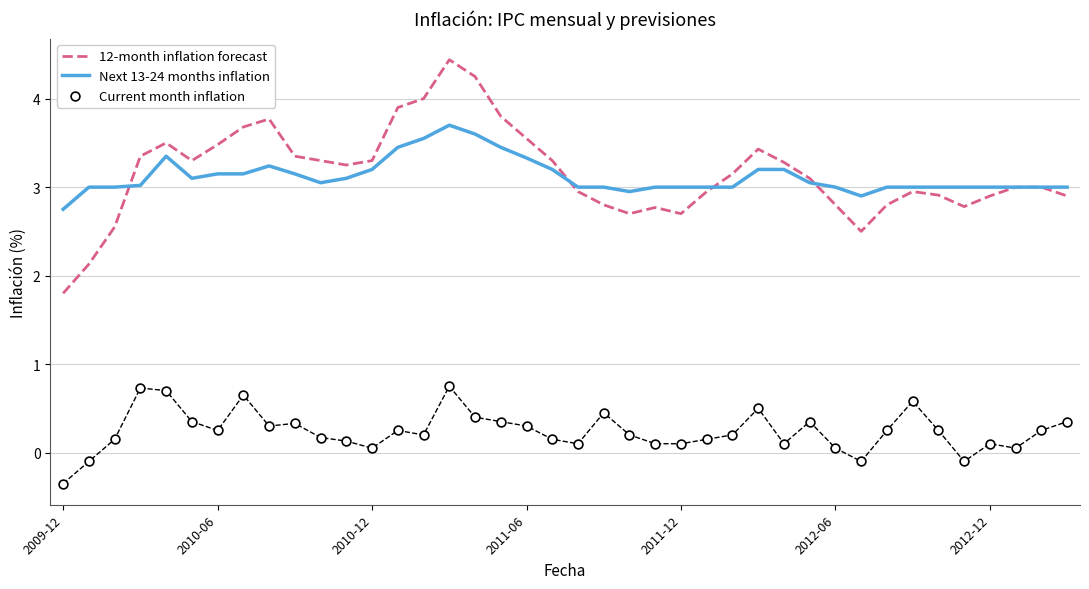

What are all the series names shown in the legend?

12-month inflation forecast, Next 13-24 months inflation, Current month inflation